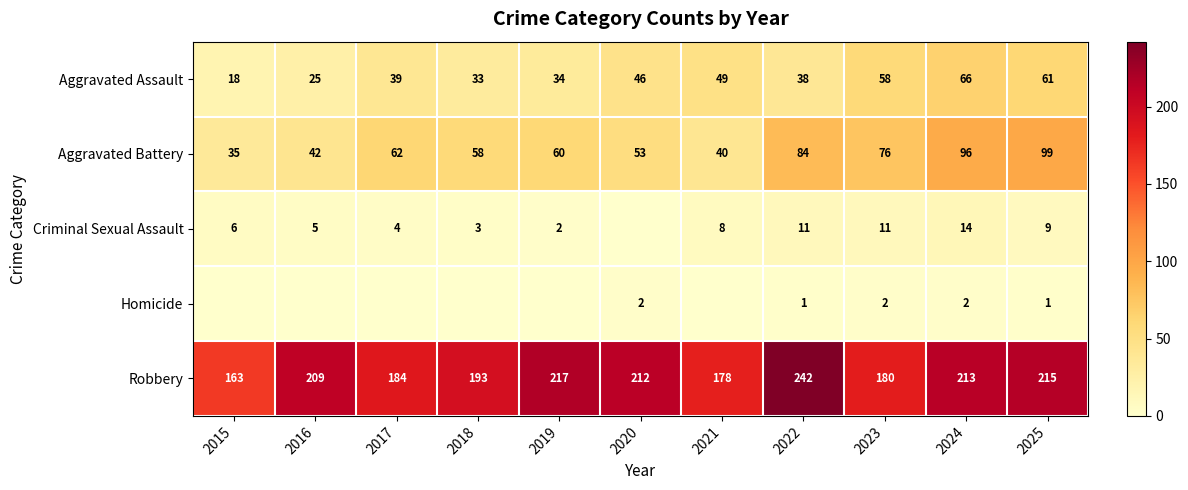

Between 2021 and 2018, which is larger?

2021